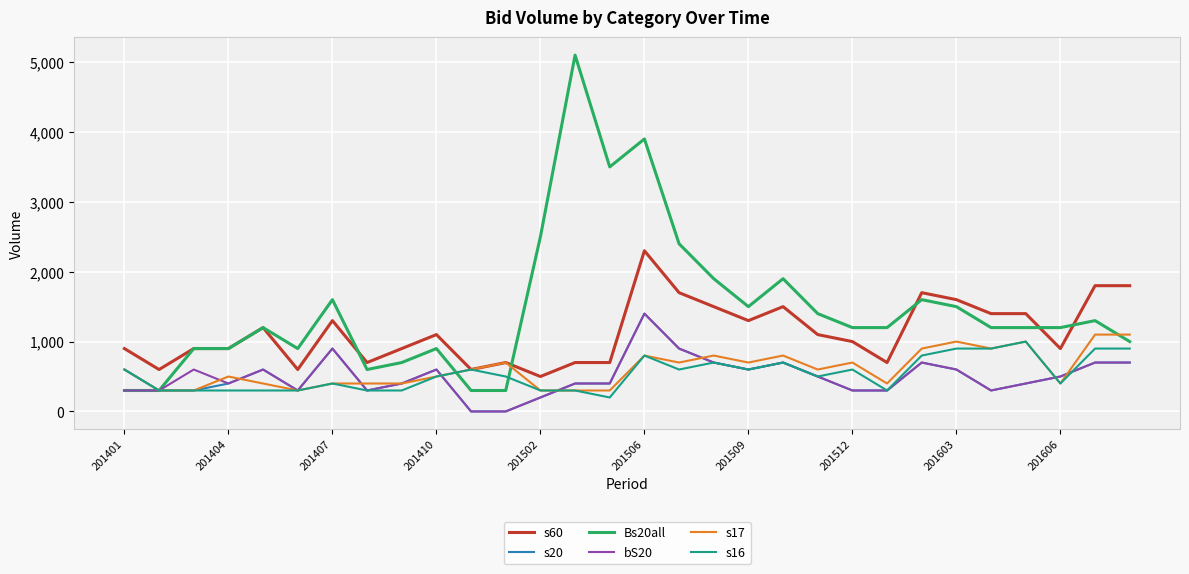

At how many categories does at least one series exceed 4475?

1